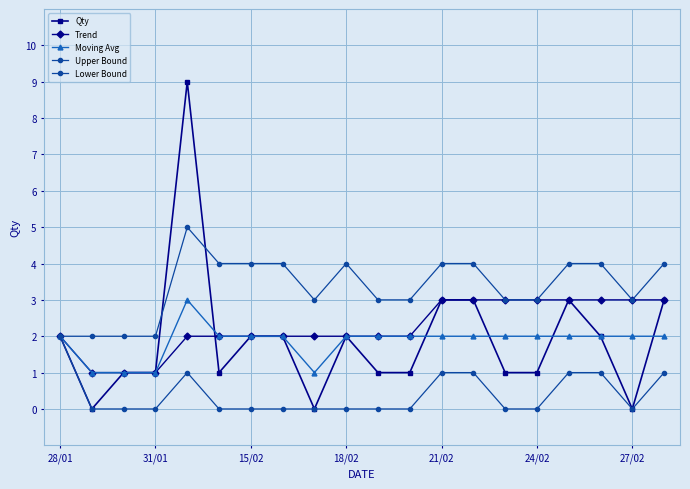

At how many categories does at least one series exceed 4?

1